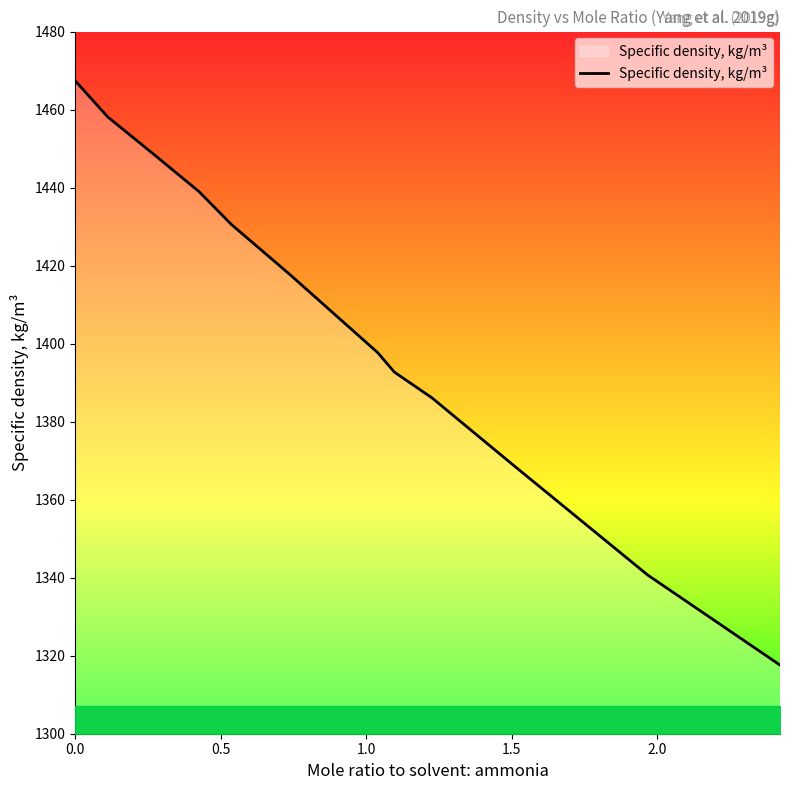

What is the minimum value shown in the chart?

1317.6